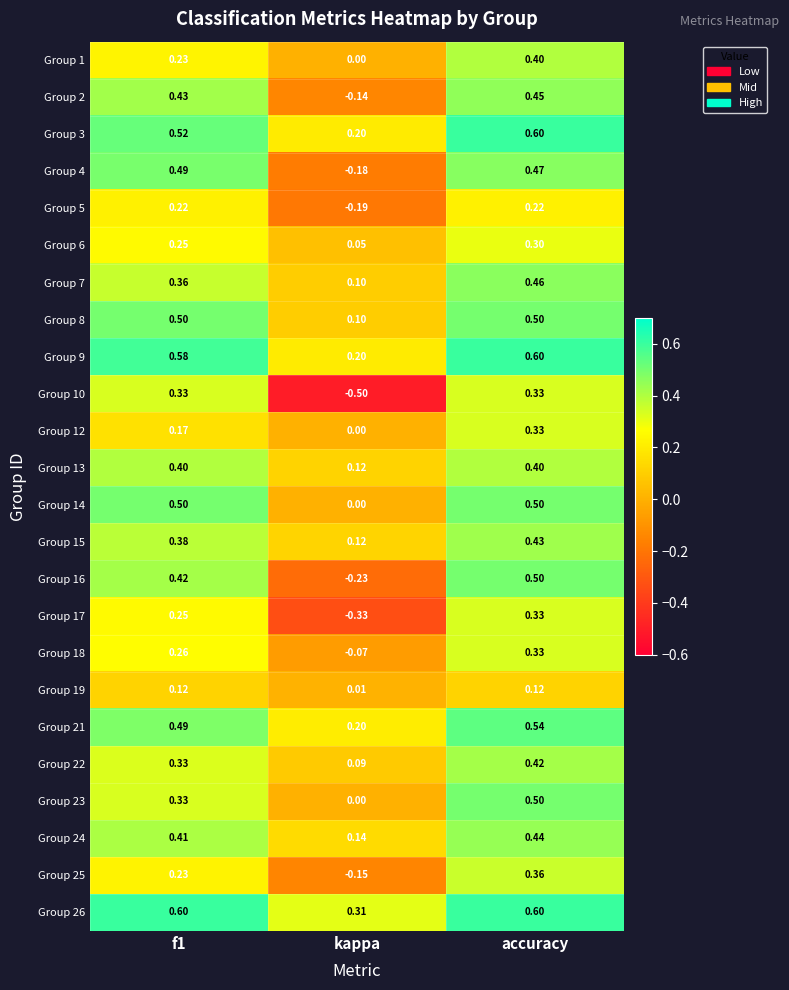

At which label is Group 12 closest to 0?

kappa